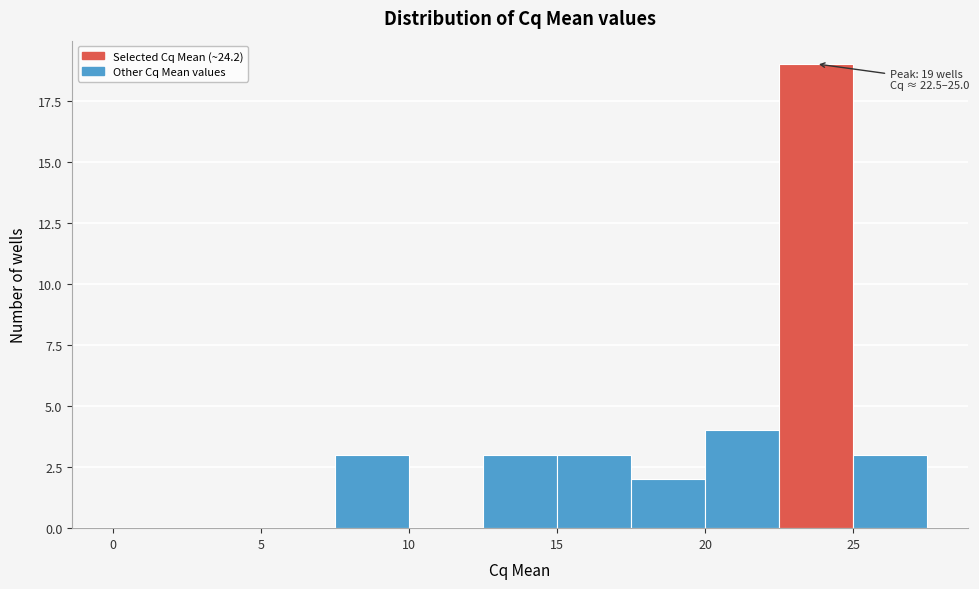

Over which range of the x-axis is the bar tallest?

22.5 to 25.0